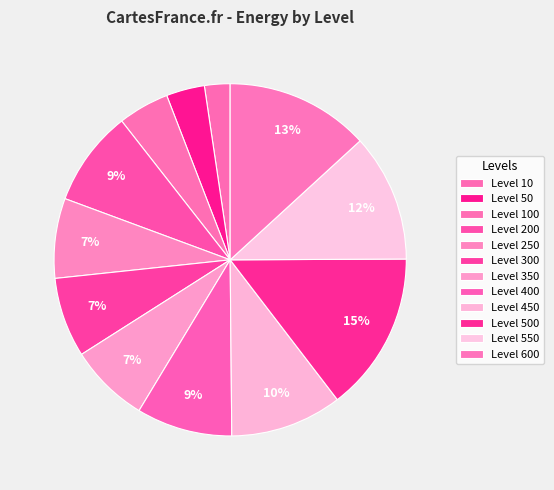

How many segments does this pie chart have?

12